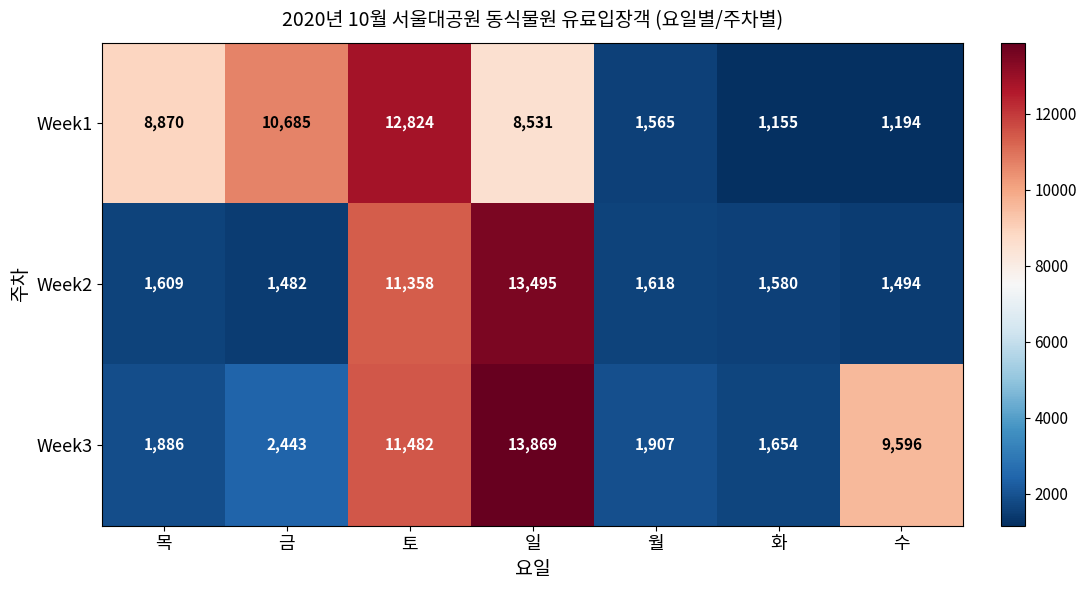

What is the total value across all series at 수?

12284